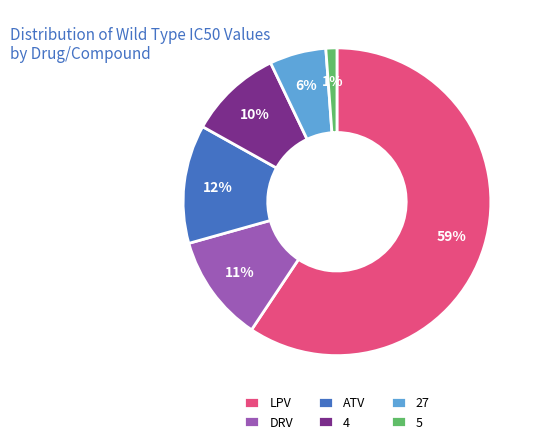

How many slices are in this pie chart?

6